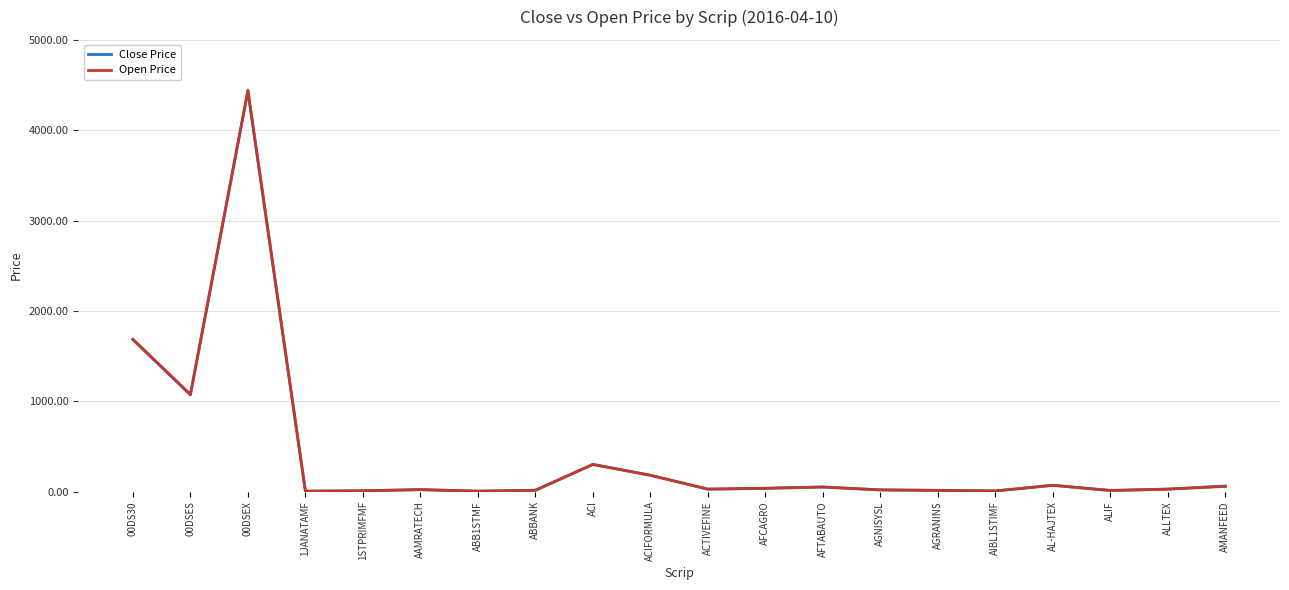

Which series has the largest range (max minus min)?

Open Price